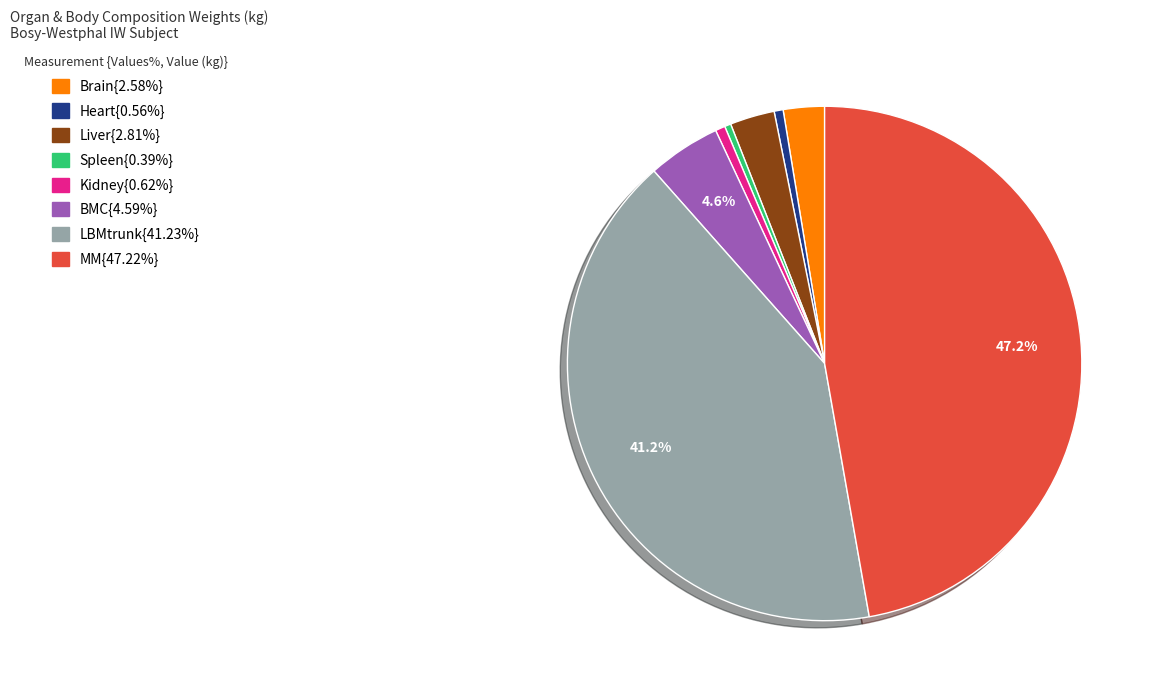

Is there any slice that represents more than half of the pie?

No